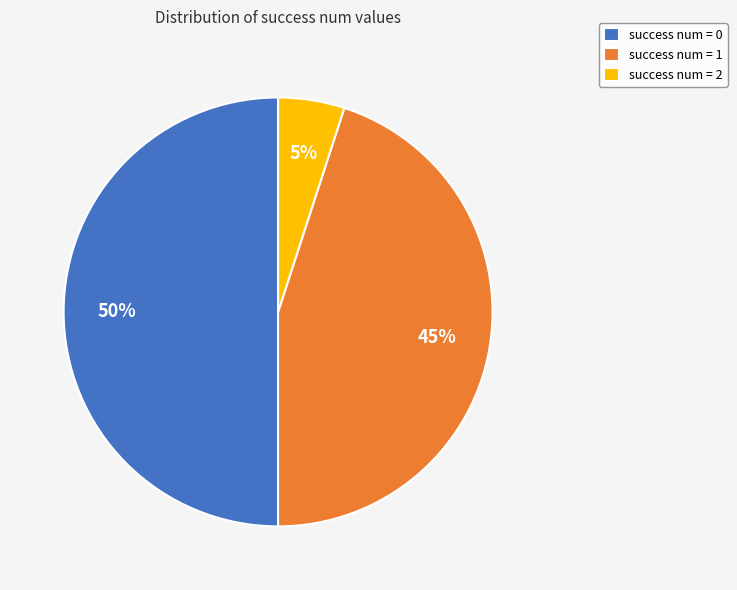

Which has a higher value, success num = 2 or success num = 1?

success num = 1